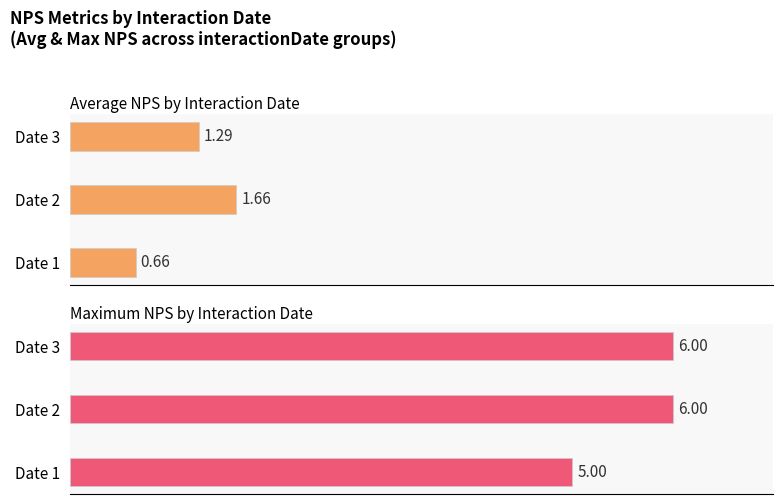

The value of Average NPS by Interaction Date at Date 1 is 0.2. True or false?

False